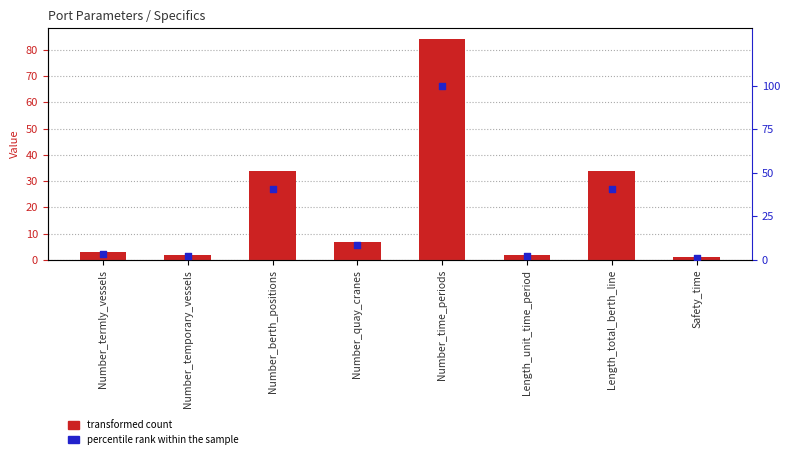

Which series has the widest spread of Y values?

percentile rank within the sample